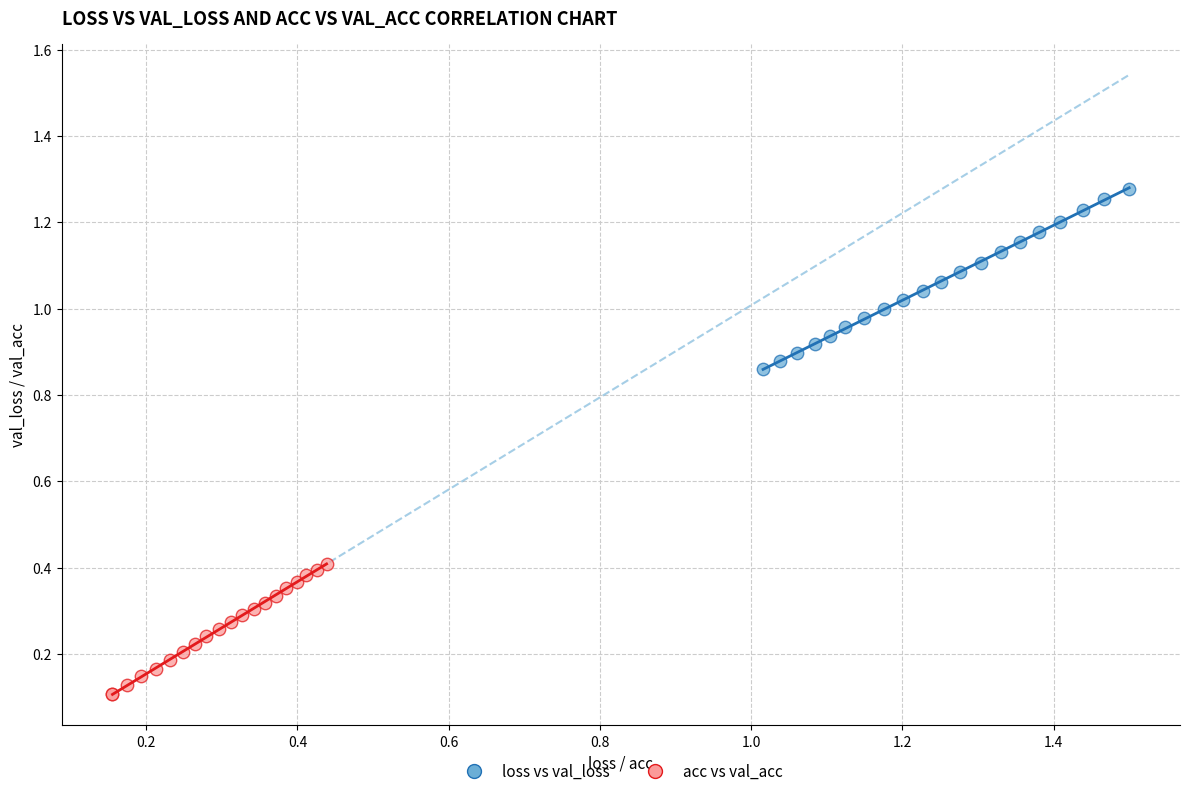

Which series contains the highest Y value?

loss vs val_loss